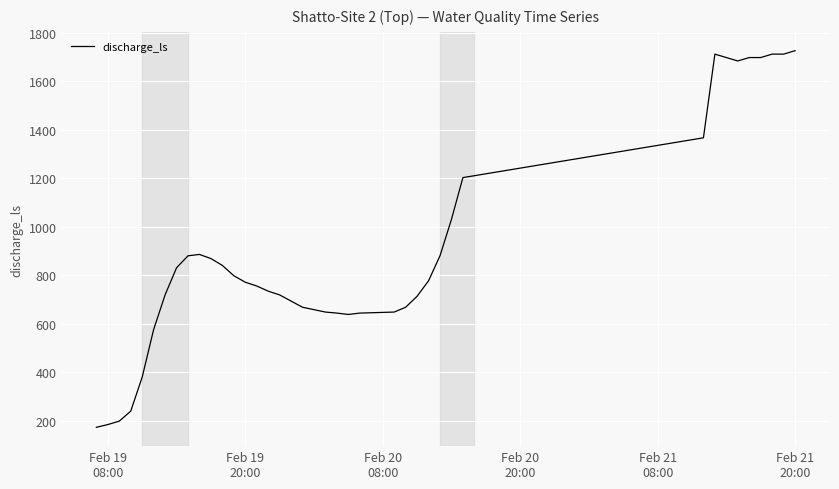

What is the smallest value displayed?

172.7